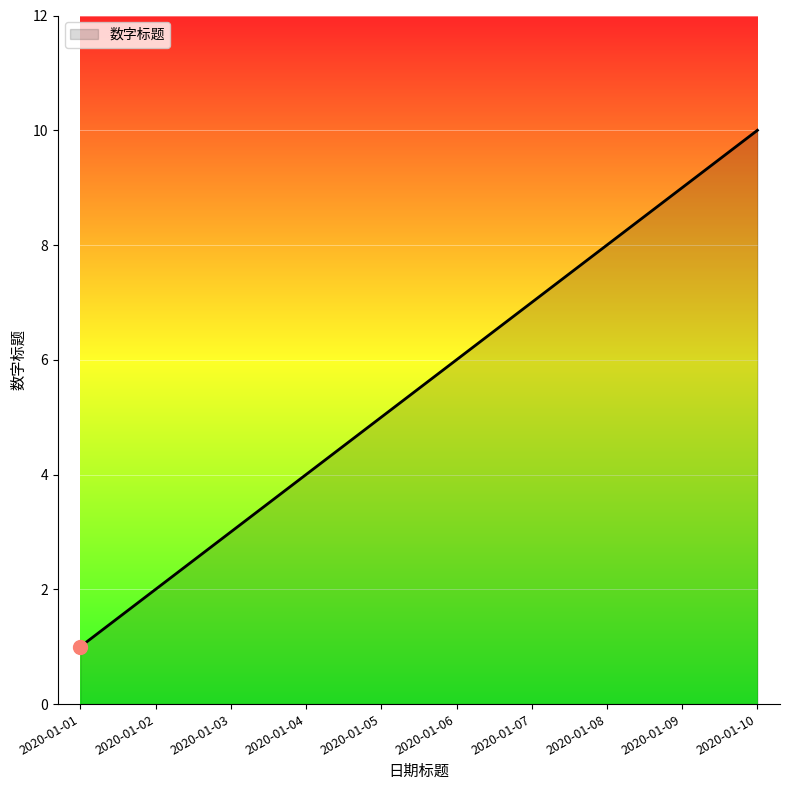

Read the value at 2020-01-04.

4